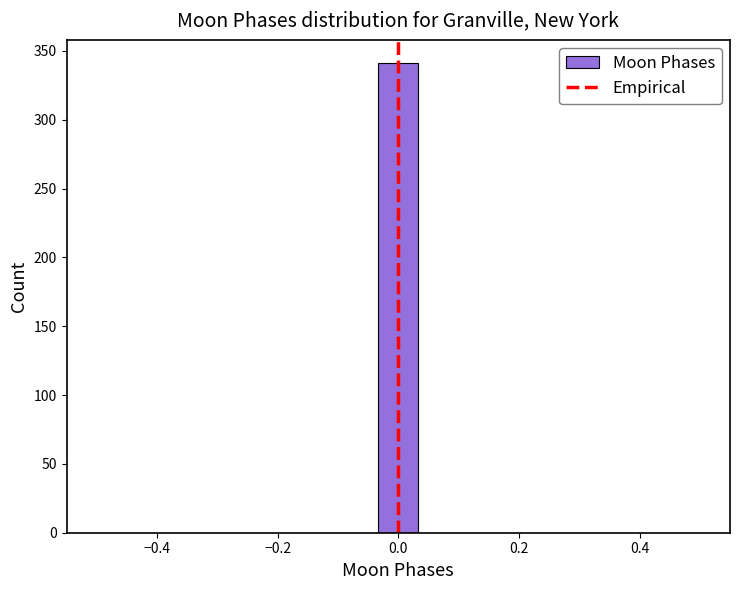

Read against the x-axis, roughly where is the centre of the tallest bar?

0.00